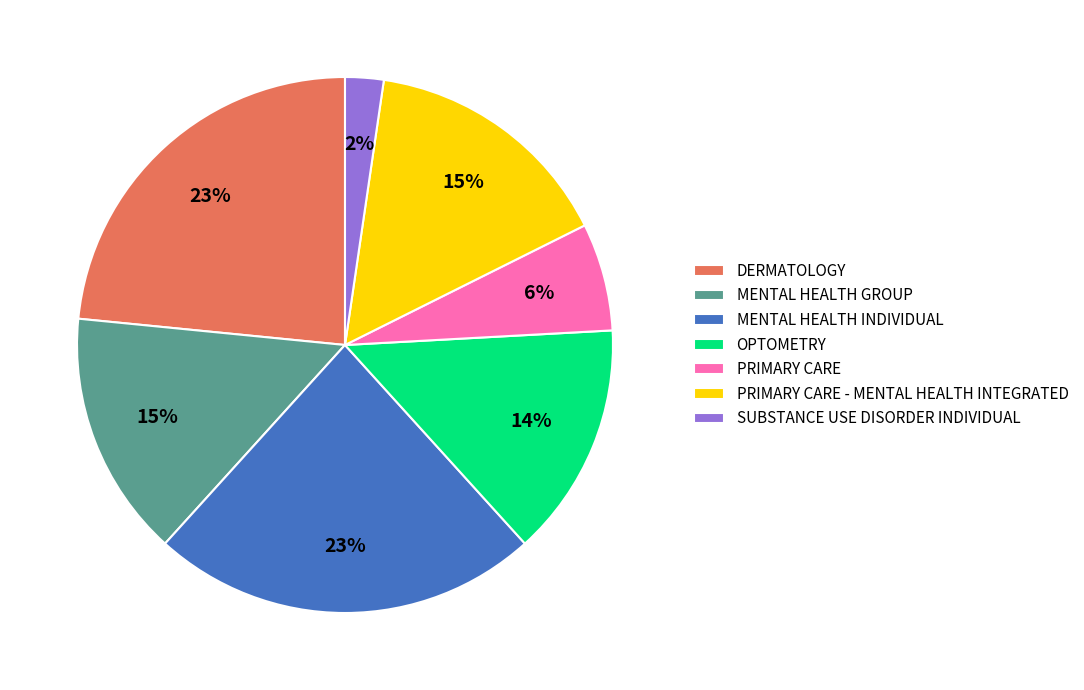

To the nearest percent, what is the combined percentage of MENTAL HEALTH INDIVIDUAL and PRIMARY CARE - MENTAL HEALTH INTEGRATED?

39%